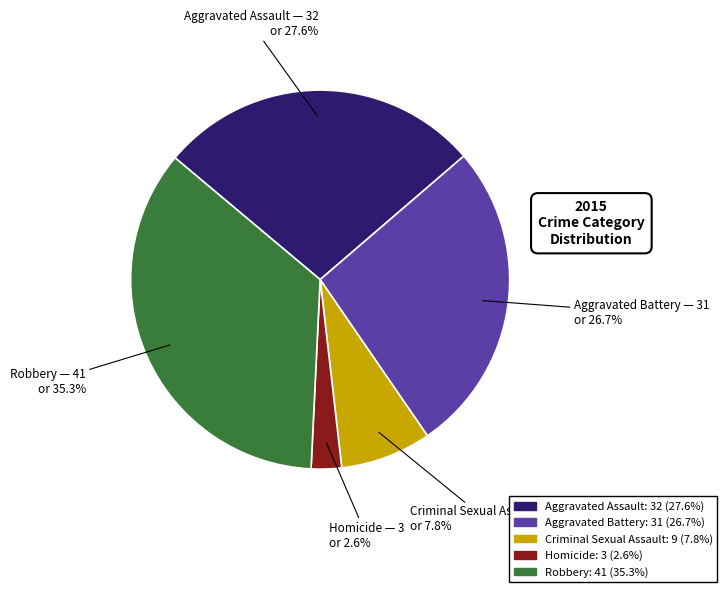

To the nearest percent, what is the difference between the Aggravated Battery and Robbery slice percentages?

9%